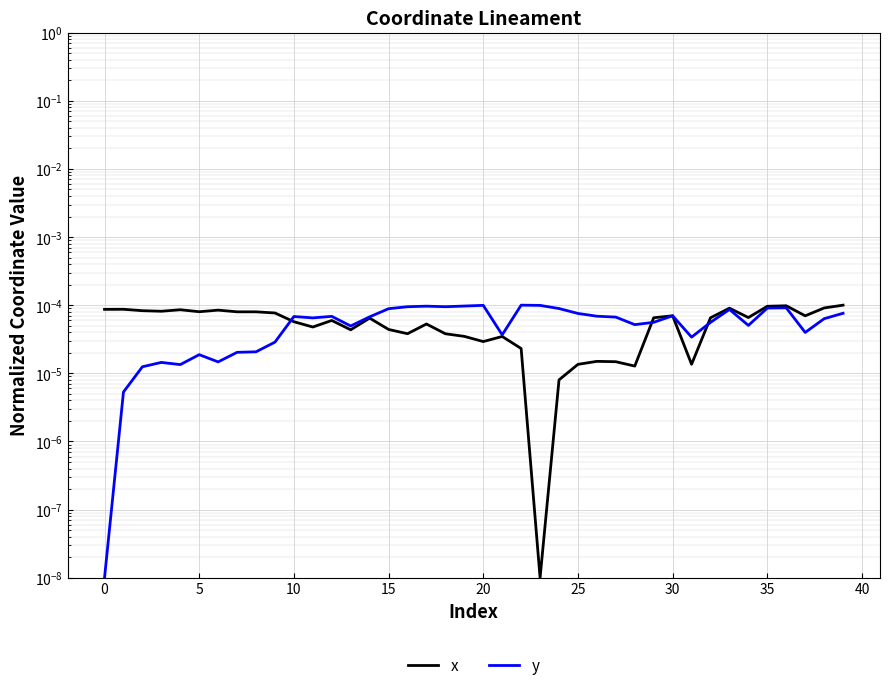

Which category has the lowest value in the x series?

23